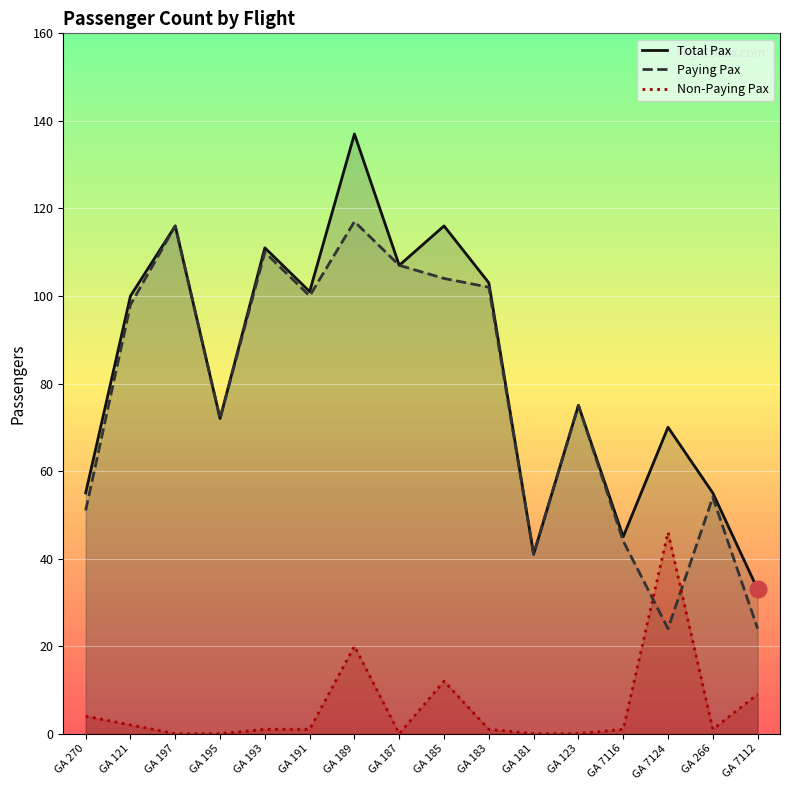

True or false: Paying Pax and Non-Paying Pax cross at least once.

True